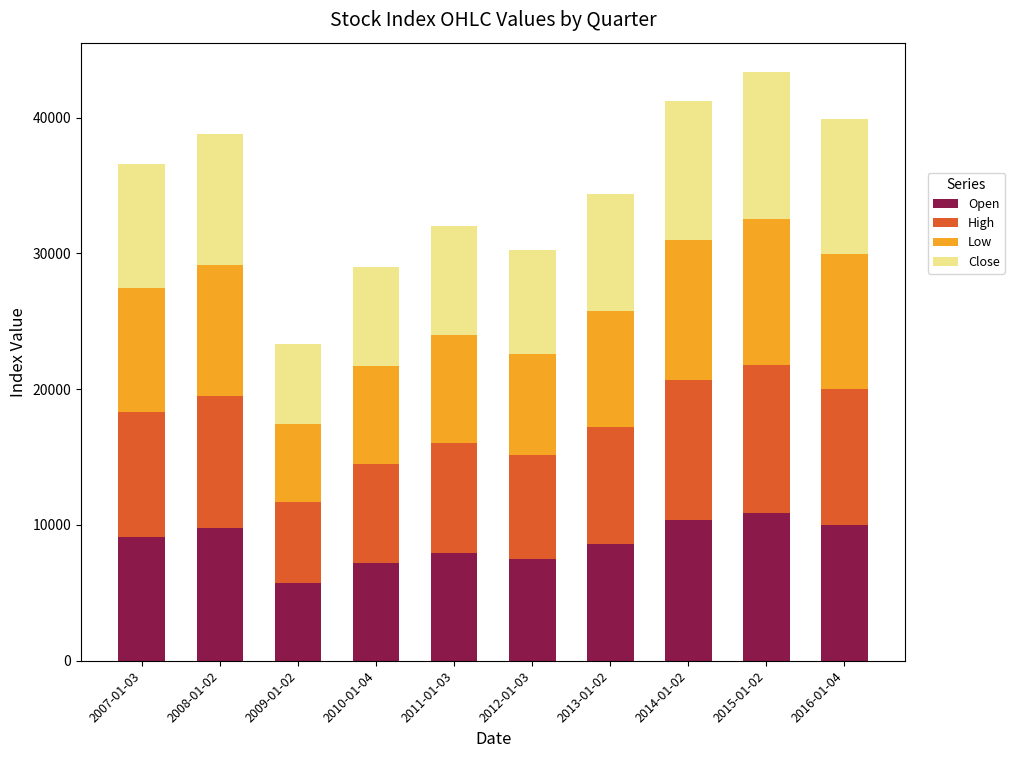

What is the highest value of the Open series?

10859.8